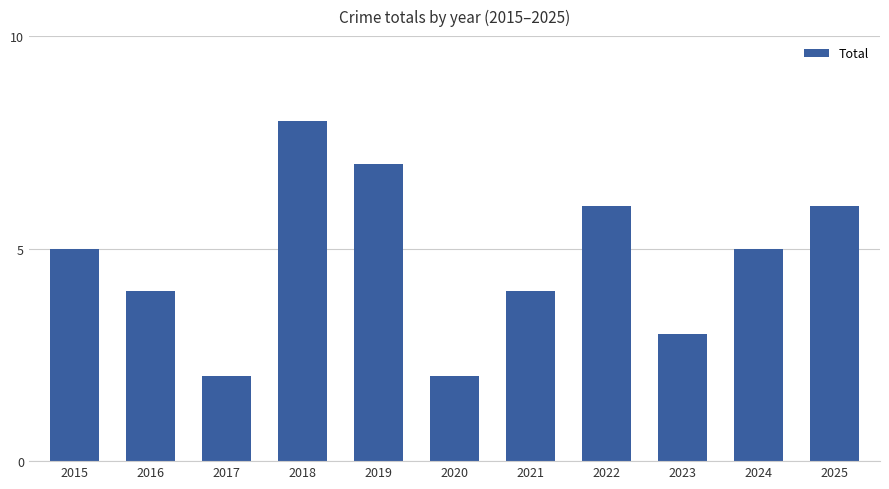

Reading left to right, extract all data points from this chart.

2015=5	2016=4	2017=2	2018=8	2019=7	2020=2	2021=4	2022=6	2023=3	2024=5	2025=6